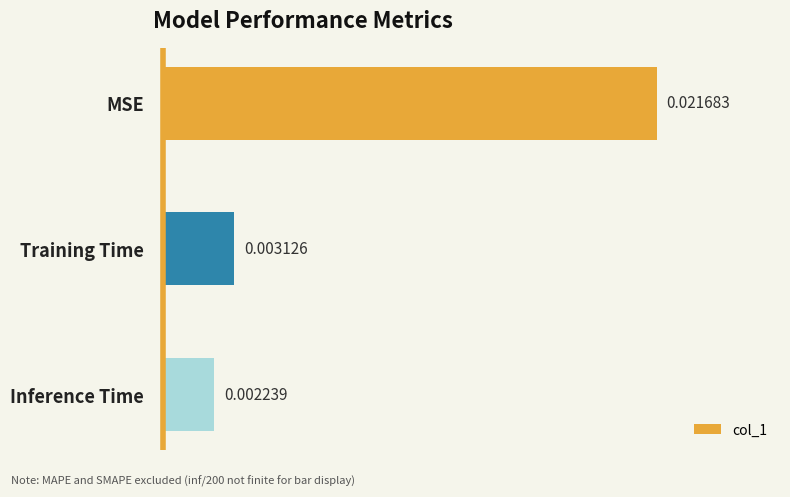

Which category has the lowest value across all series?

Inference Time